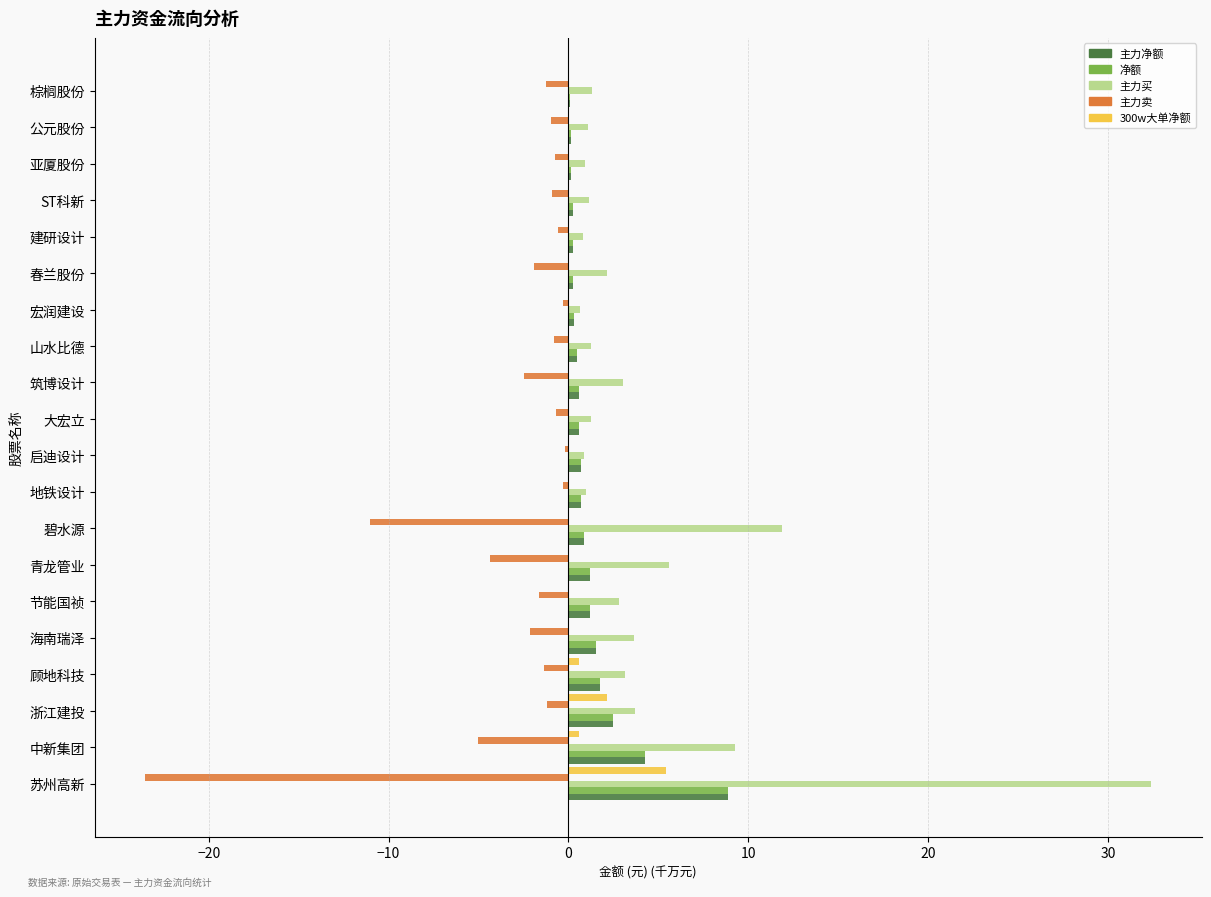

Which category has the highest value across all series?

苏州高新